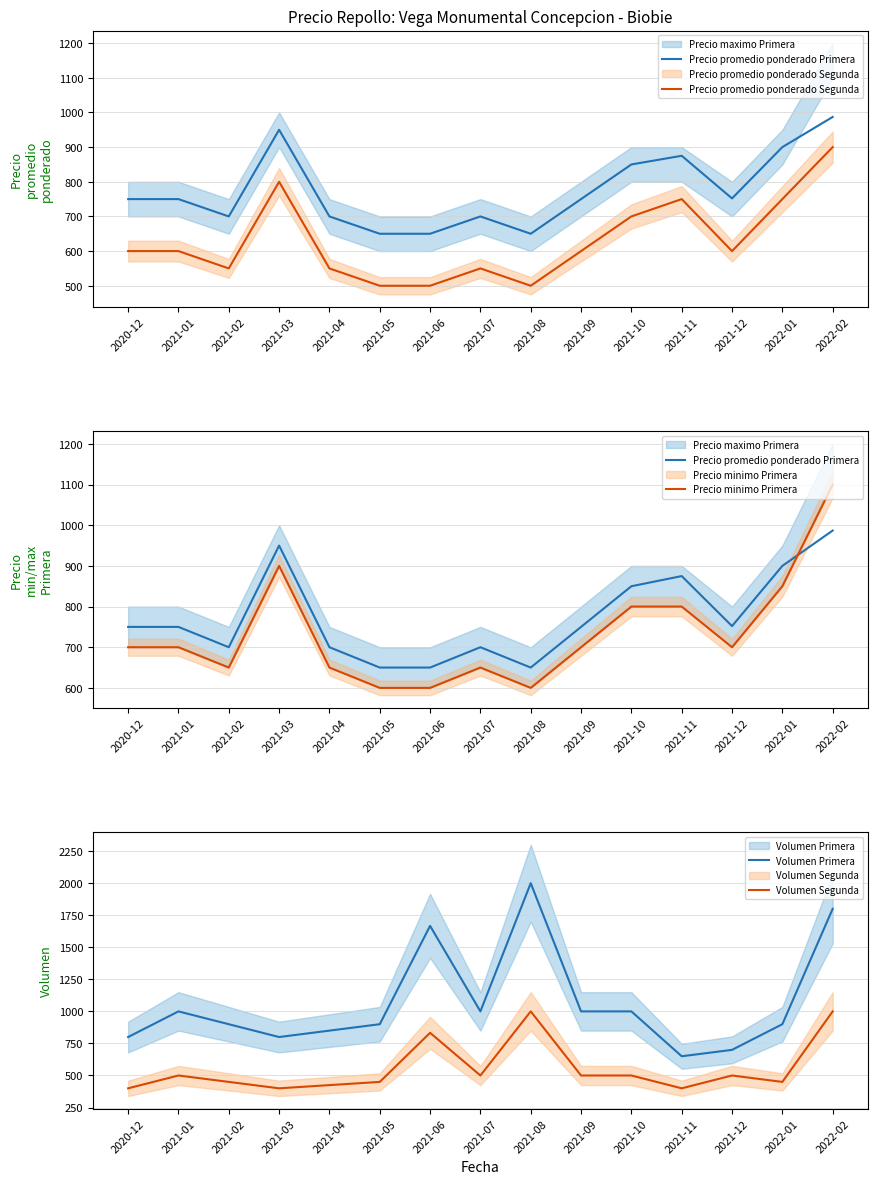

What is the difference between the maximum and second lowest values in the Volumen Primera series?

1300